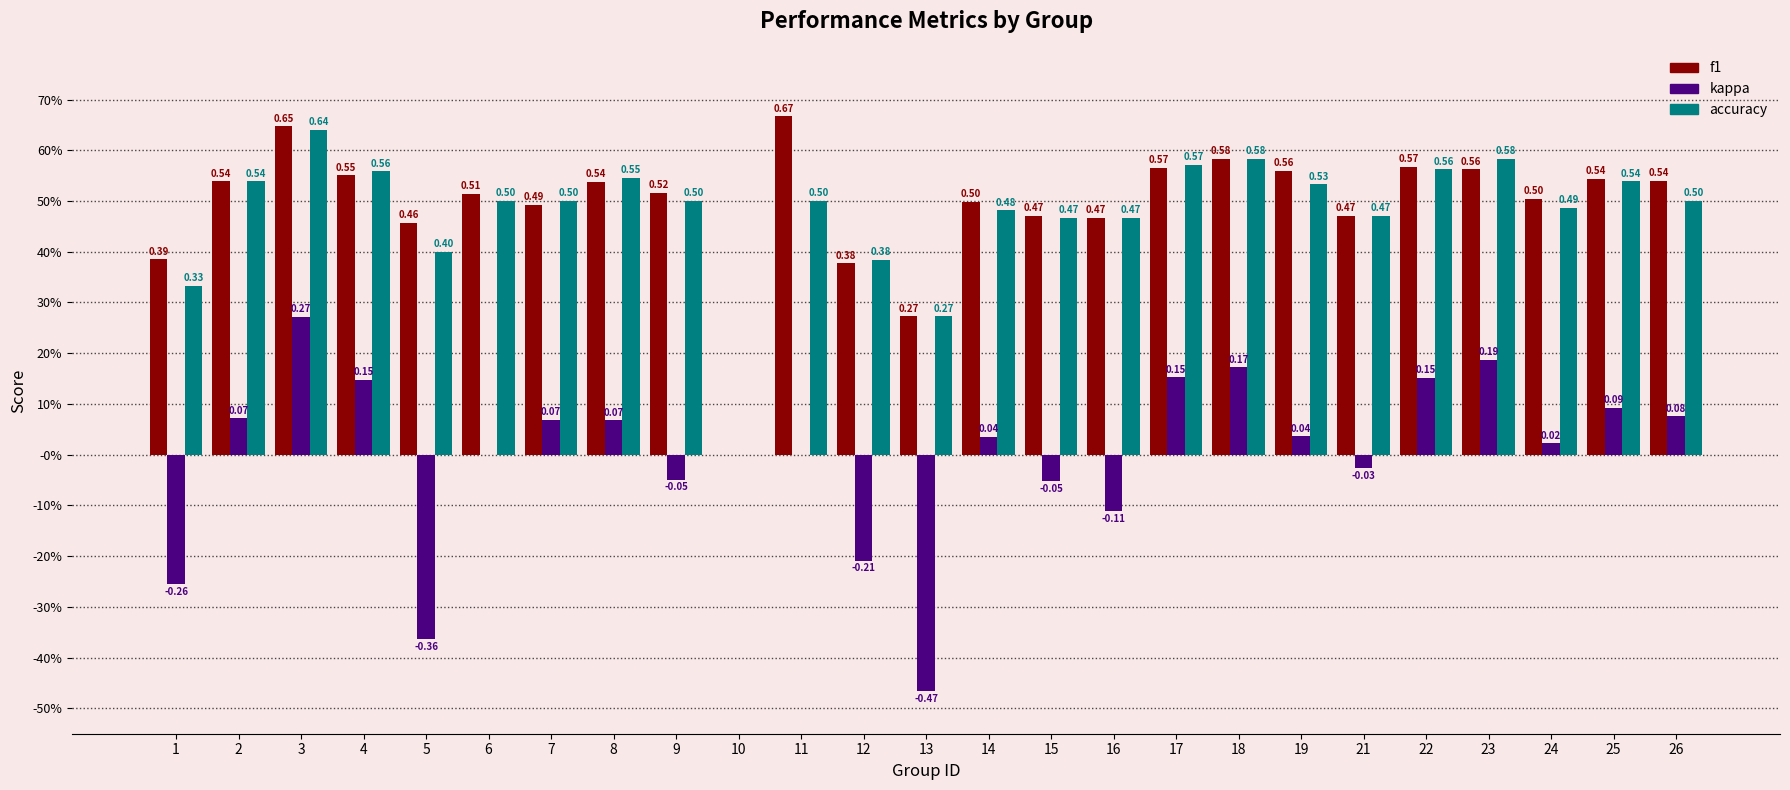

Rank the categories by kappa value from highest to lowest.

3, 23, 18, 17, 22, 4, 25, 26, 2, 7, 8, 19, 14, 24, 6, 10, 11, 21, 9, 15, 16, 12, 1, 5, 13